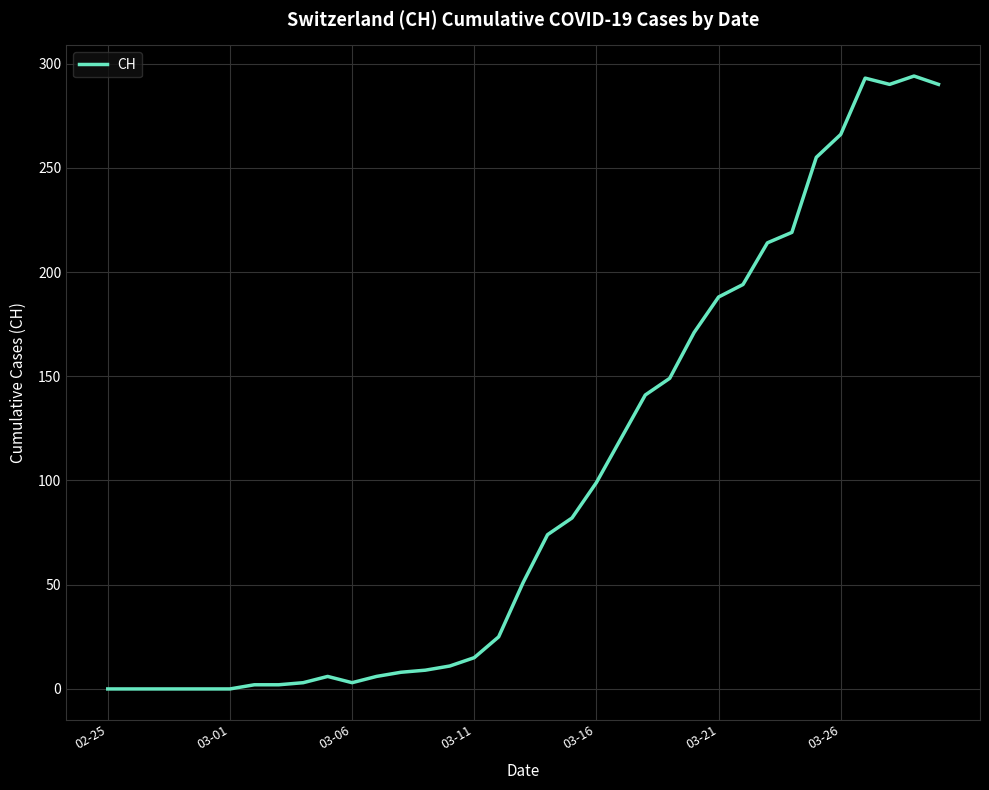

What is the maximum value shown in the chart?

294